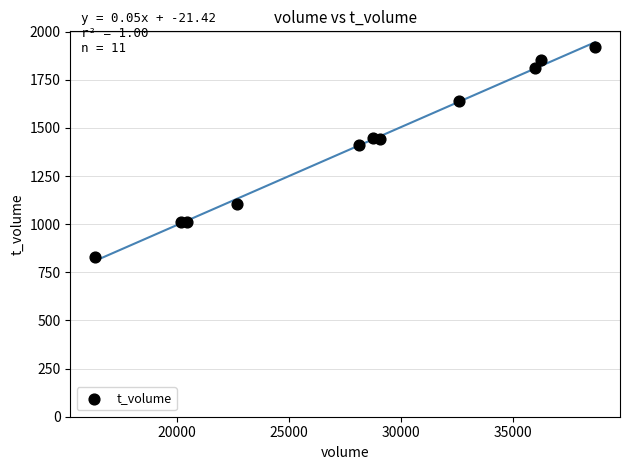

What is the average Y value?

1407